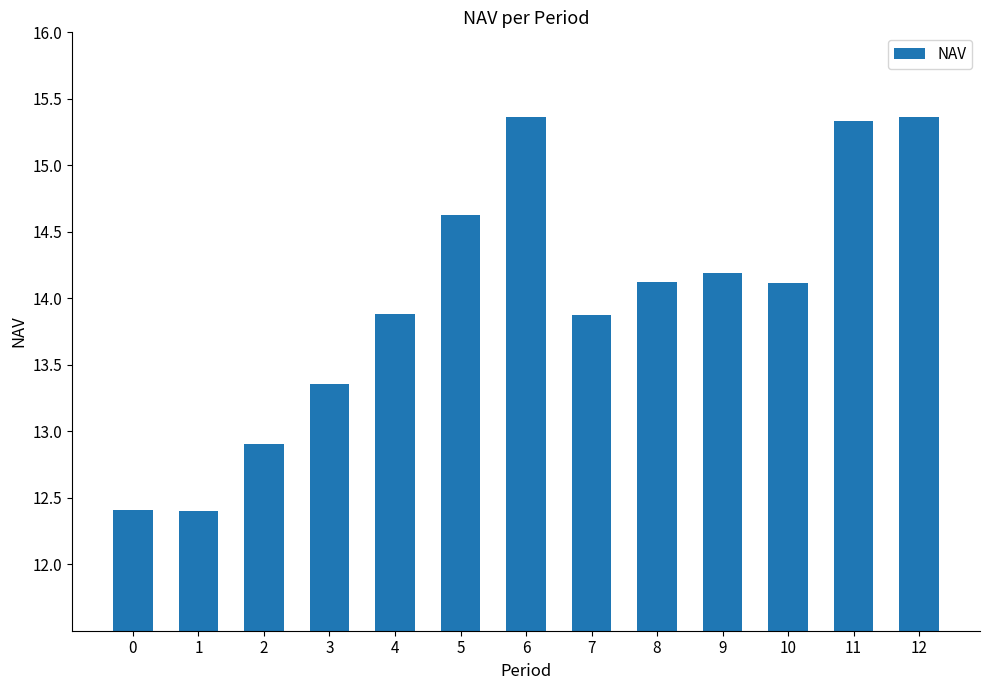

What is the greatest value displayed?

15.4